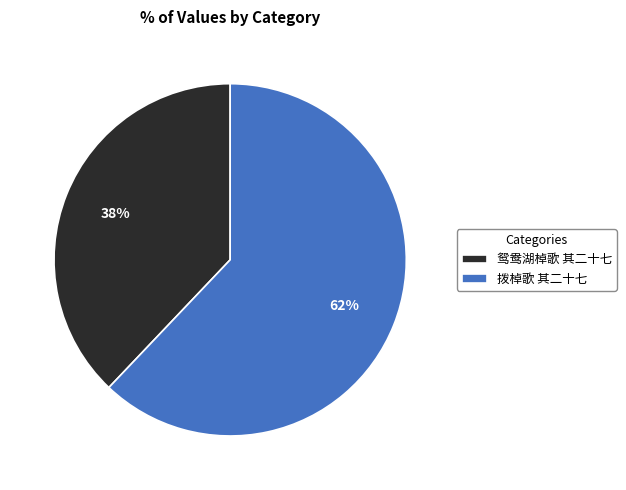

Which slice represents more than half of the pie?

拨棹歌 其二十七